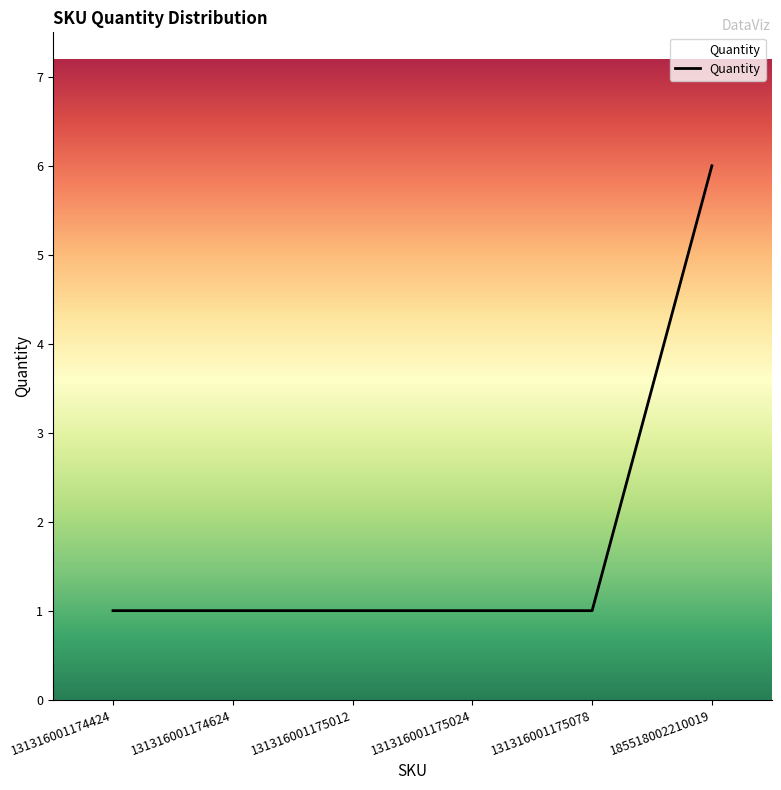

What is the difference between the maximum and minimum values?

5